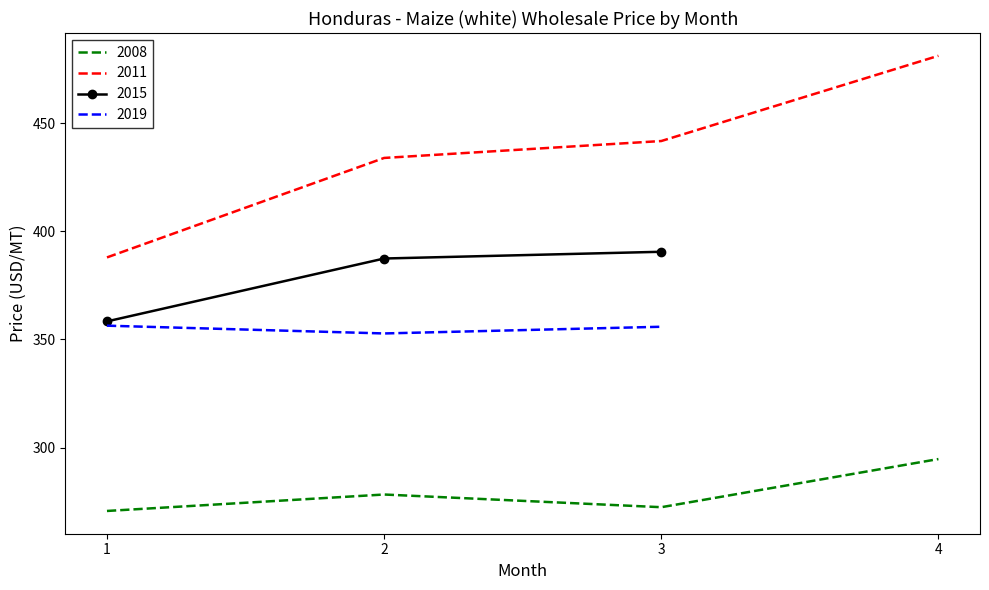

Rank the series by their average value, from lowest to highest.

2008, 2019, 2015, 2011